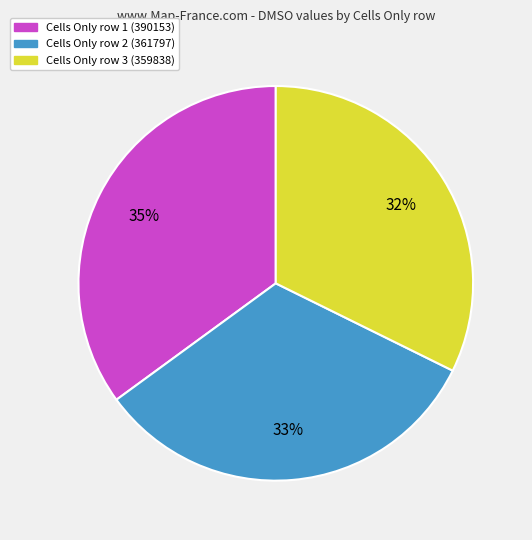

Does any single category account for the majority?

No